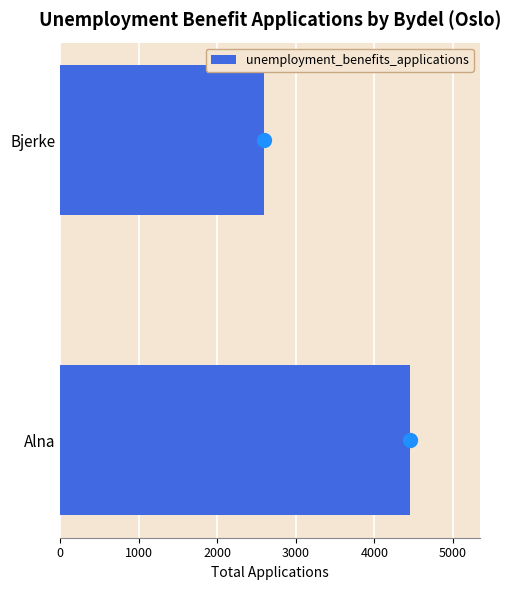

Is it true that the value at Bjerke is 4047?

False